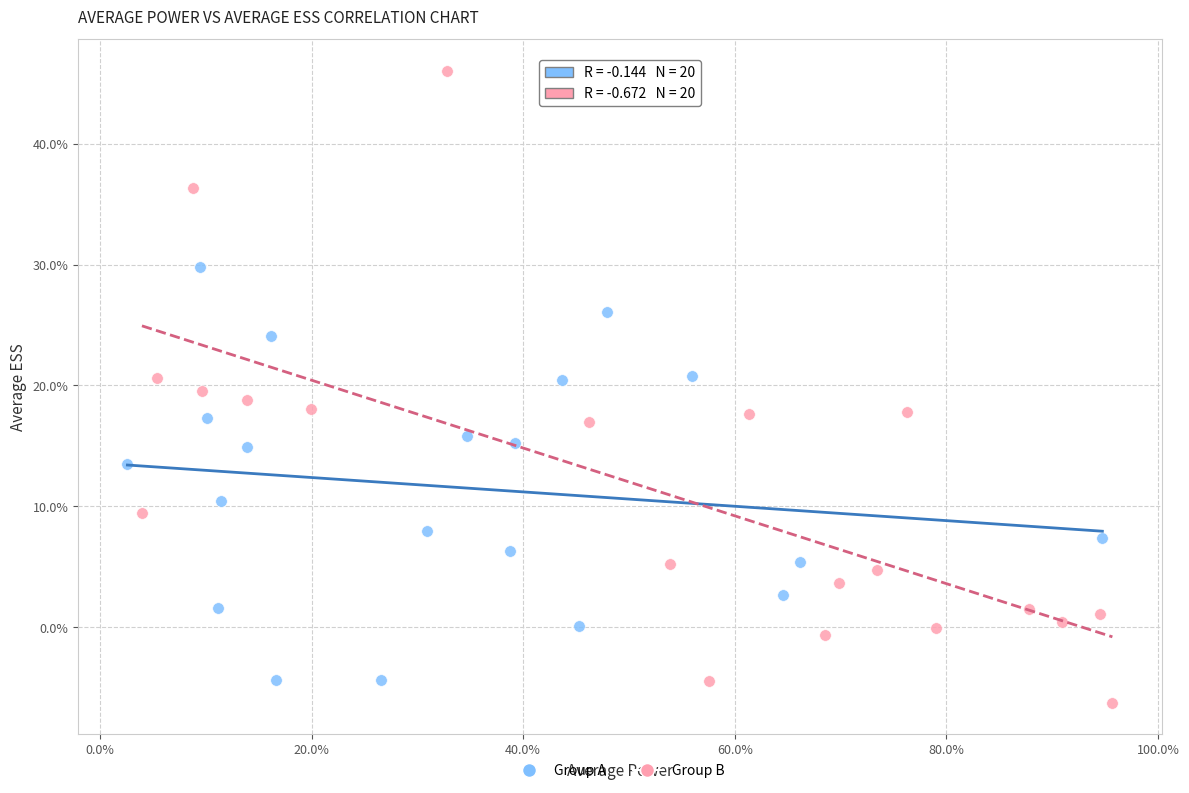

Which series has the widest spread of Y values?

Group B